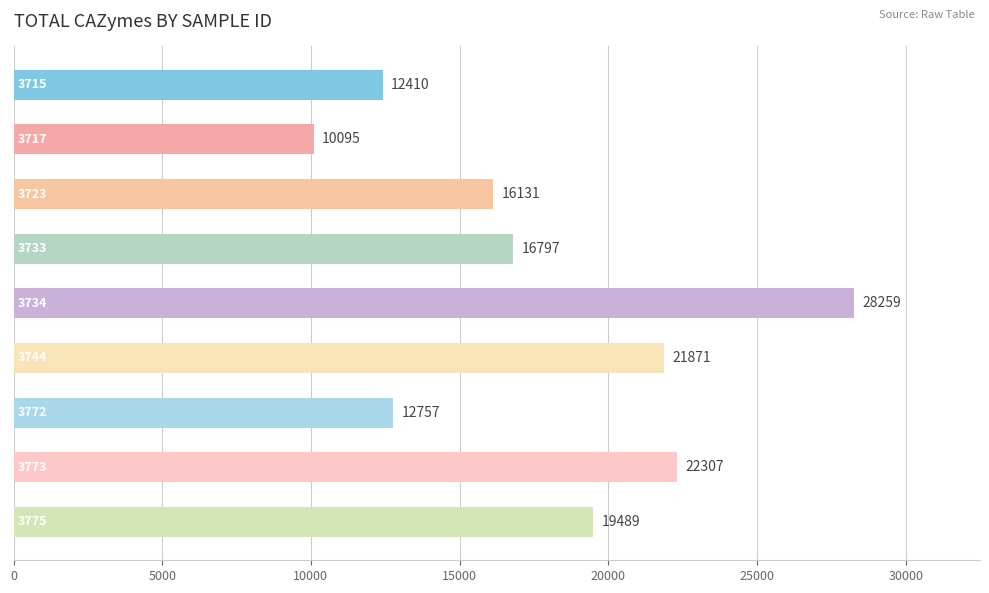

What is the greatest value displayed?

28259